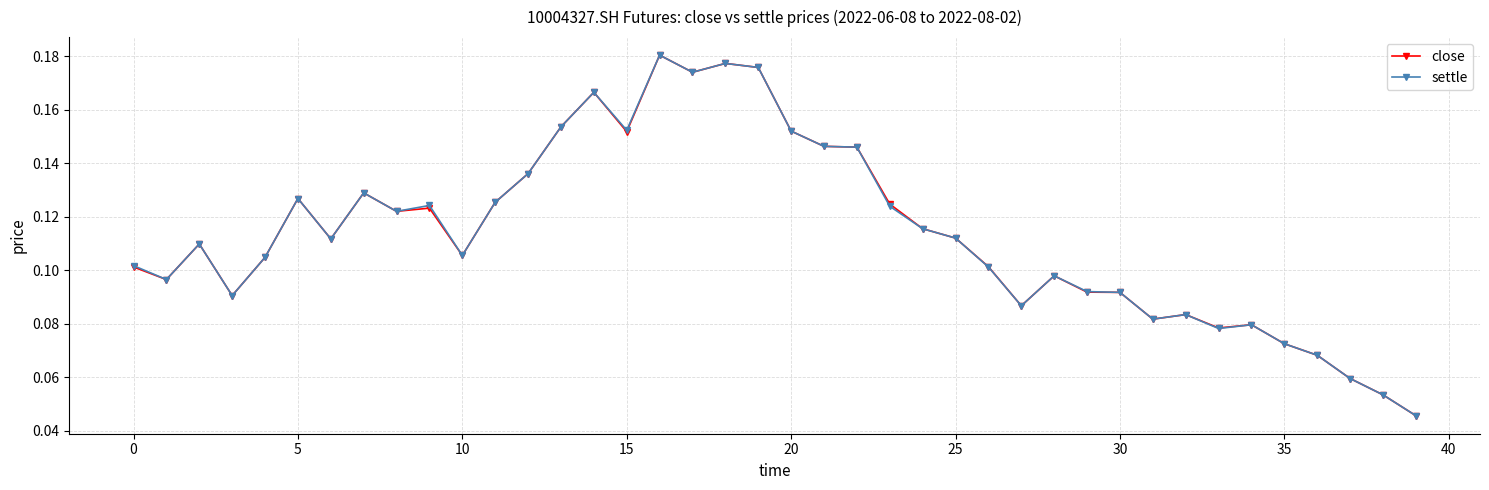

True or false: settle has more than 0 interior local peaks.

True